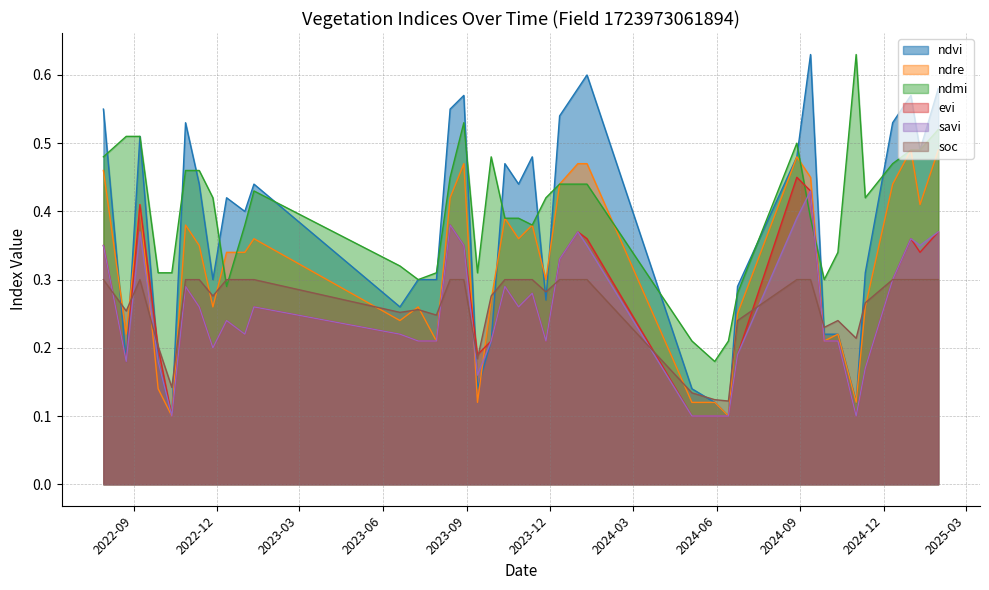

True or false: ndre and ndmi intersect in this chart.

True